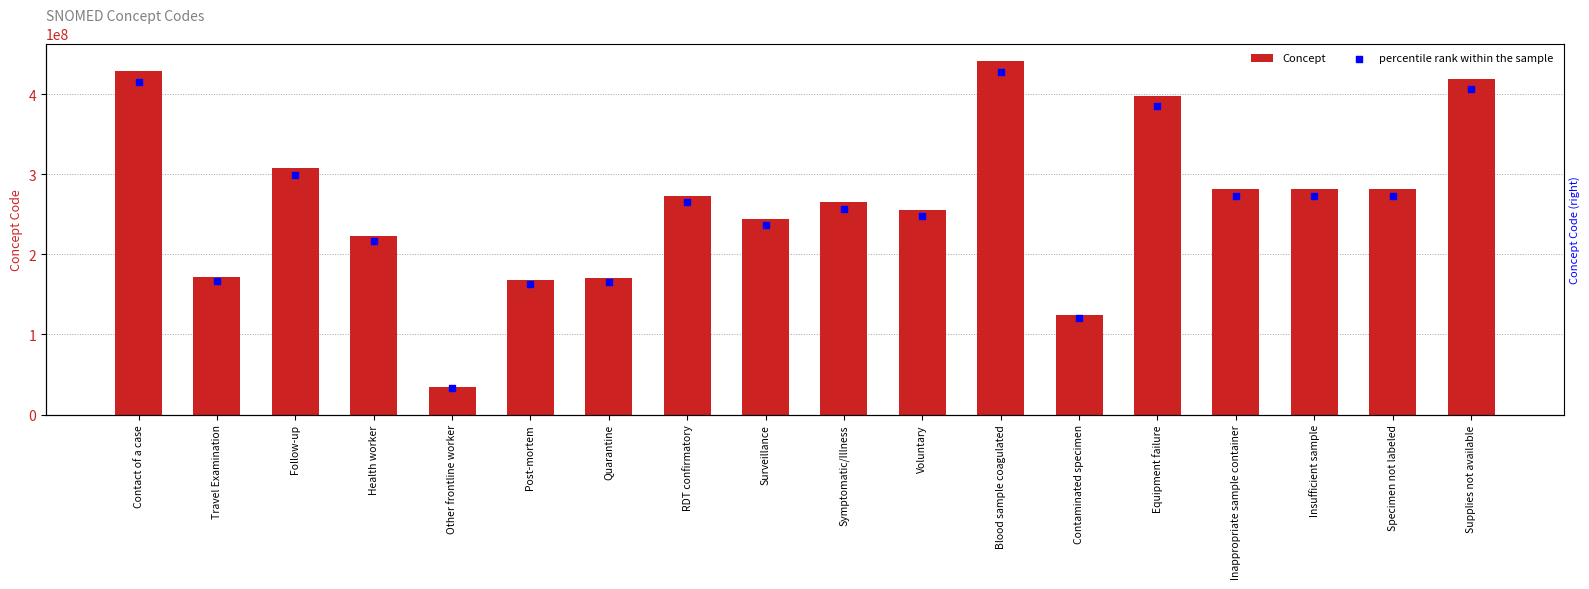

At how many categories does at least one series exceed 438695021?

1